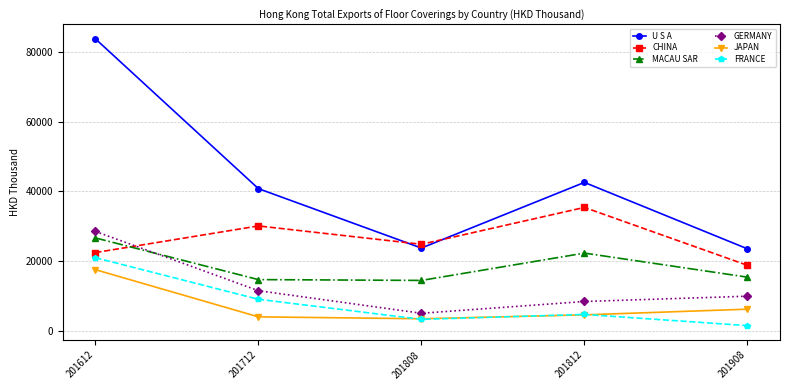

True or false: JAPAN and MACAU SAR intersect in this chart.

False